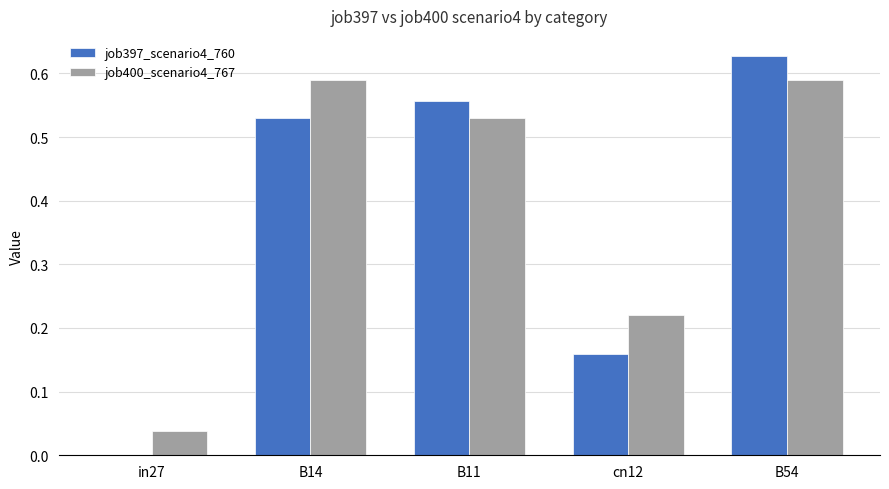

At which label is job397_scenario4_760 closest to 0?

in27